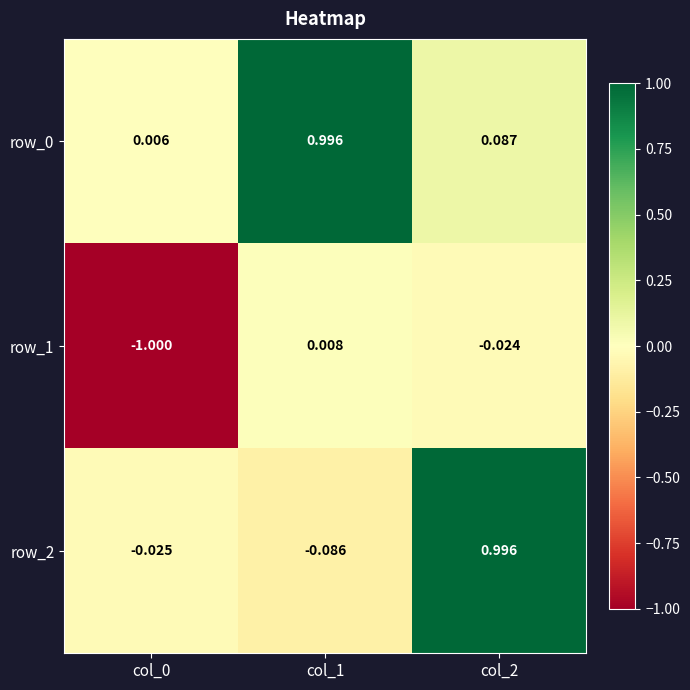

Which series changed the most between col_0 and col_1?

row_1